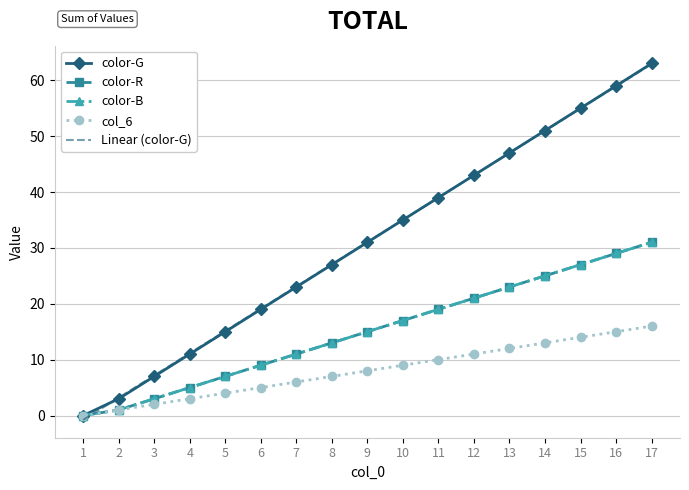

At which category is the sum across all series the highest?

17